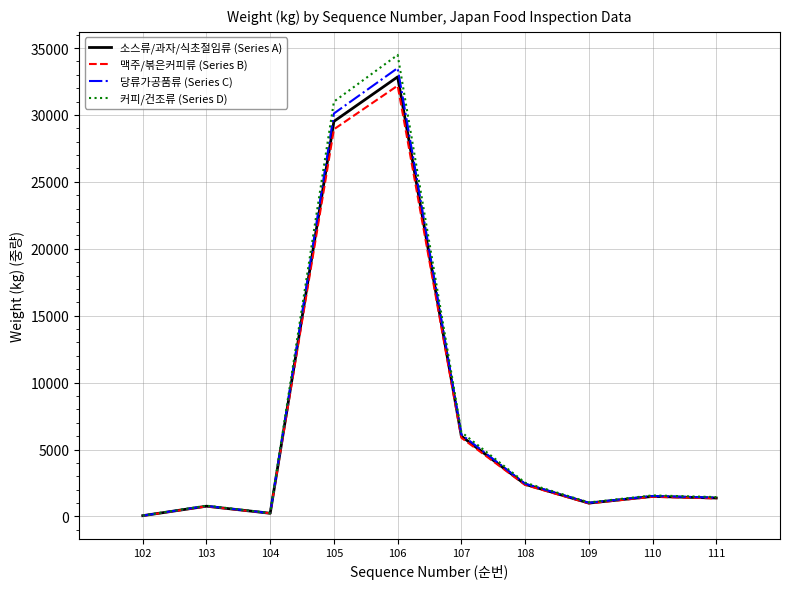

What is the difference between the highest and lowest values at 106?

2299.1